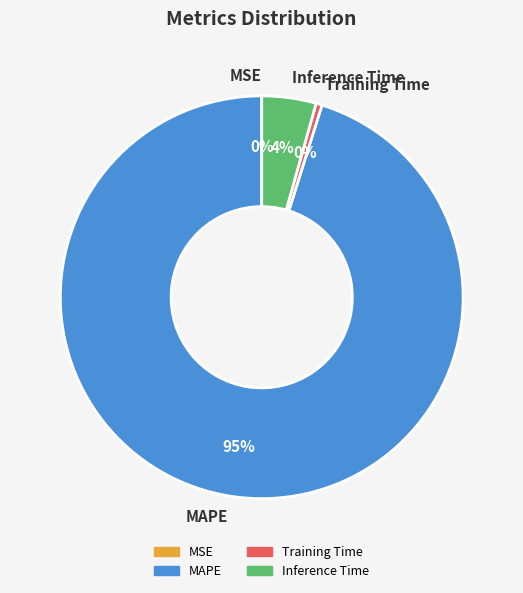

True or false: Training Time accounts for 0% of the total.

True